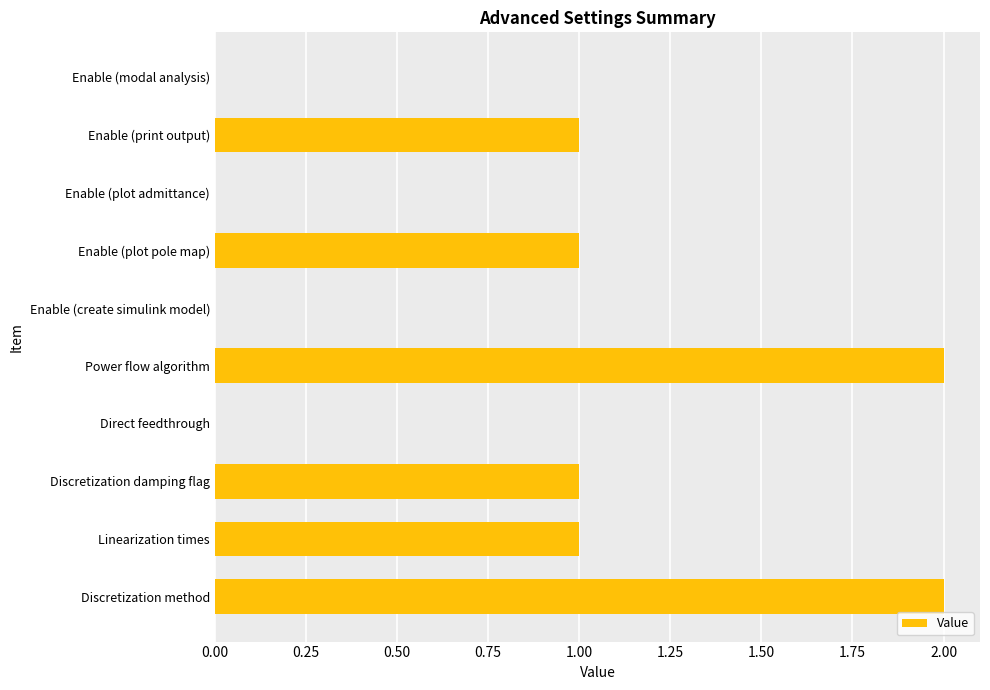

What is the sum of all values?

8